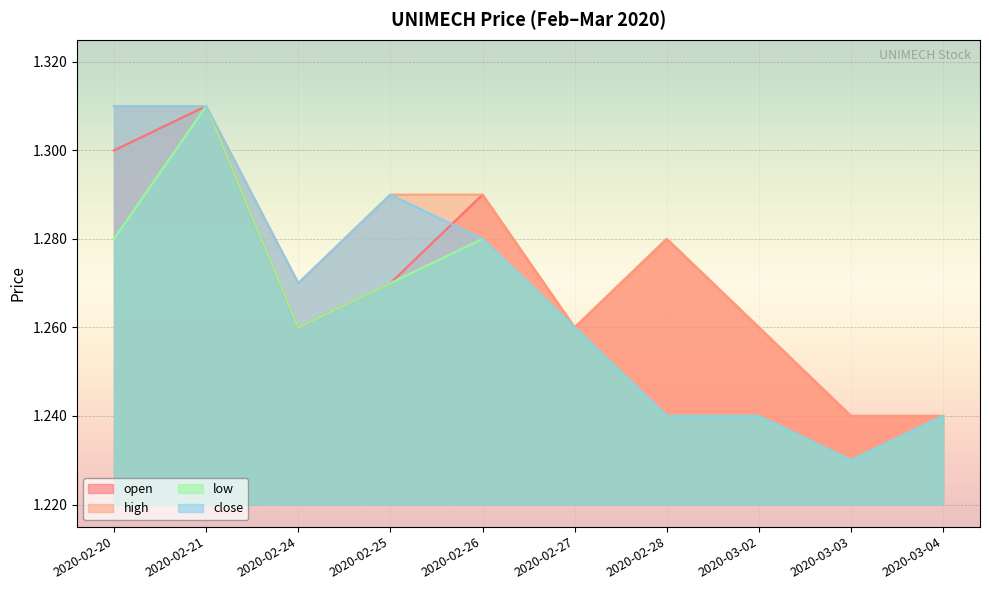

Reading left to right, transcribe all the data shown in this chart.

open: 2020-02-20=1.3	2020-02-21=1.3	2020-02-24=1.3	2020-02-25=1.3	2020-02-26=1.3	2020-02-27=1.3	2020-02-28=1.3	2020-03-02=1.3	2020-03-03=1.2	2020-03-04=1.2
high: 2020-02-20=1.3	2020-02-21=1.3	2020-02-24=1.3	2020-02-25=1.3	2020-02-26=1.3	2020-02-27=1.3	2020-02-28=1.3	2020-03-02=1.3	2020-03-03=1.2	2020-03-04=1.2
low: 2020-02-20=1.3	2020-02-21=1.3	2020-02-24=1.3	2020-02-25=1.3	2020-02-26=1.3	2020-02-27=1.3	2020-02-28=1.2	2020-03-02=1.2	2020-03-03=1.2	2020-03-04=1.2
close: 2020-02-20=1.3	2020-02-21=1.3	2020-02-24=1.3	2020-02-25=1.3	2020-02-26=1.3	2020-02-27=1.3	2020-02-28=1.2	2020-03-02=1.2	2020-03-03=1.2	2020-03-04=1.2